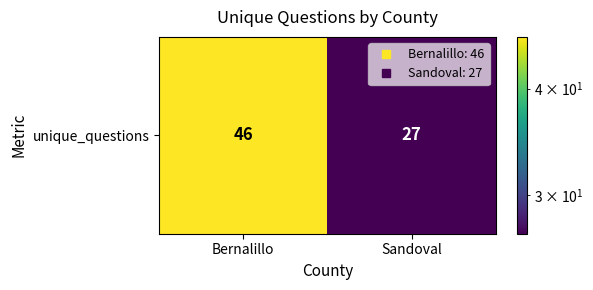

What is the change in value from Bernalillo to Sandoval?

-19